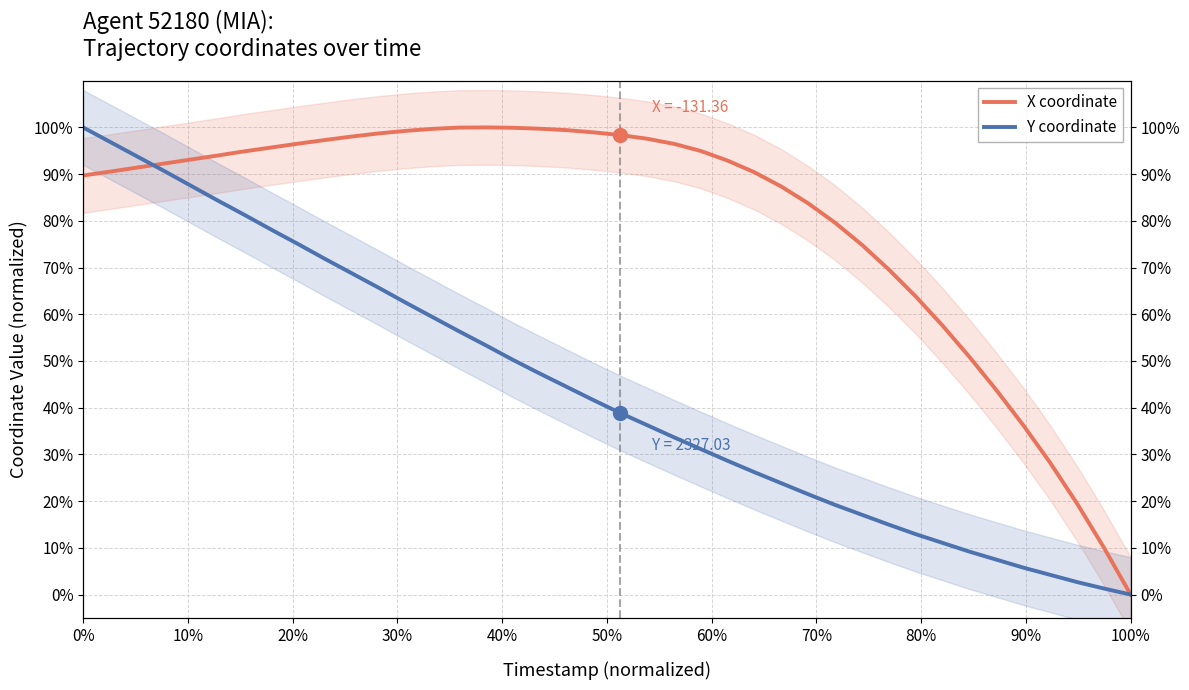

Which series contains the lowest Y value?

X coordinate